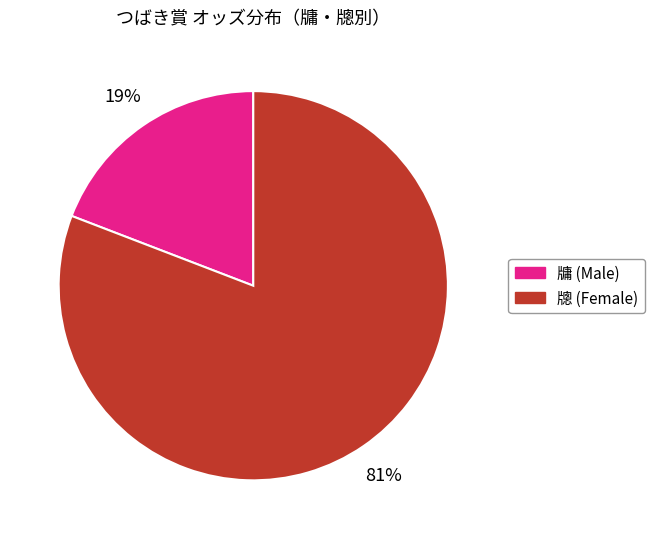

To the nearest percent, what is the average slice percentage?

50%